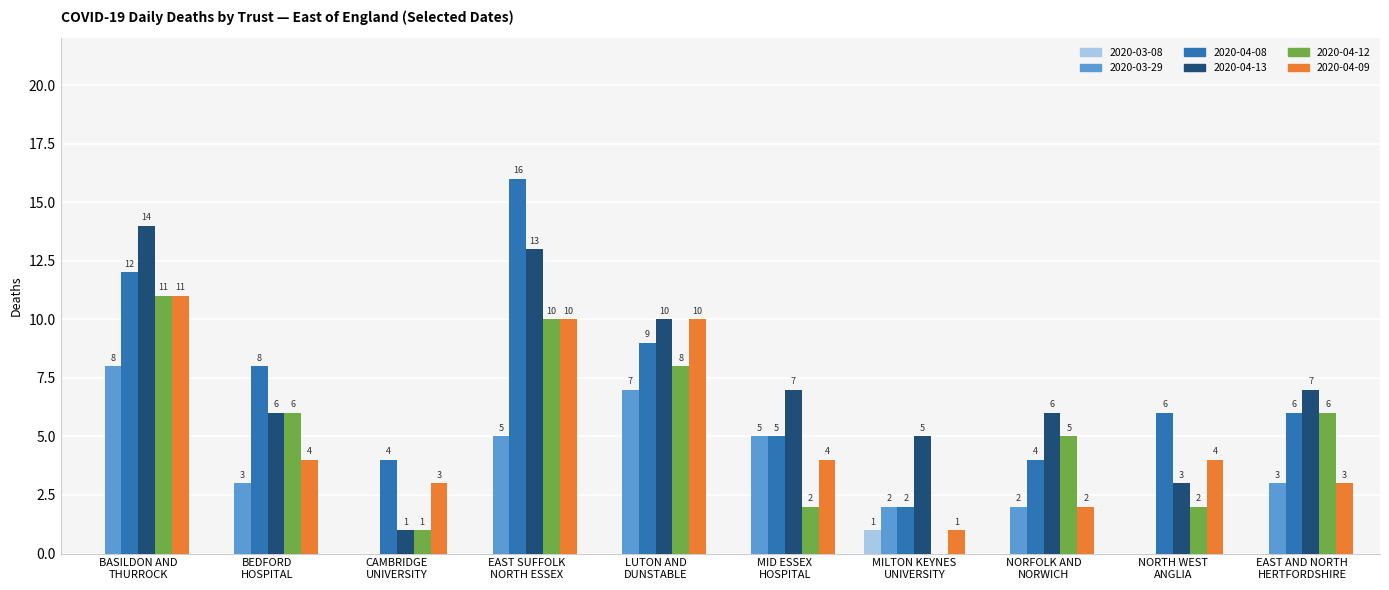

What is the maximum value for 2020-03-29?

8